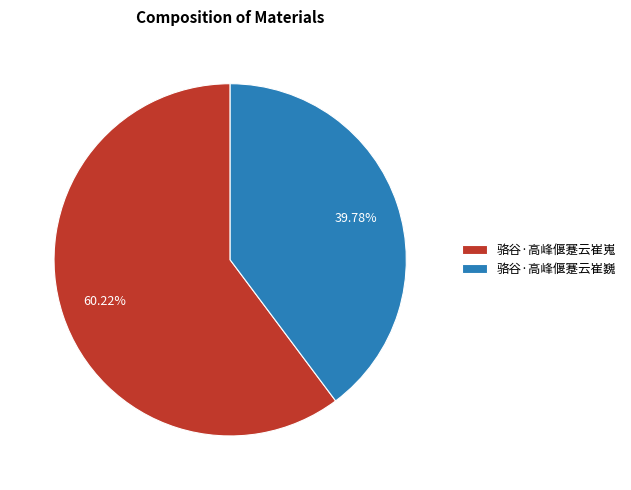

How many slices are in this pie chart?

2